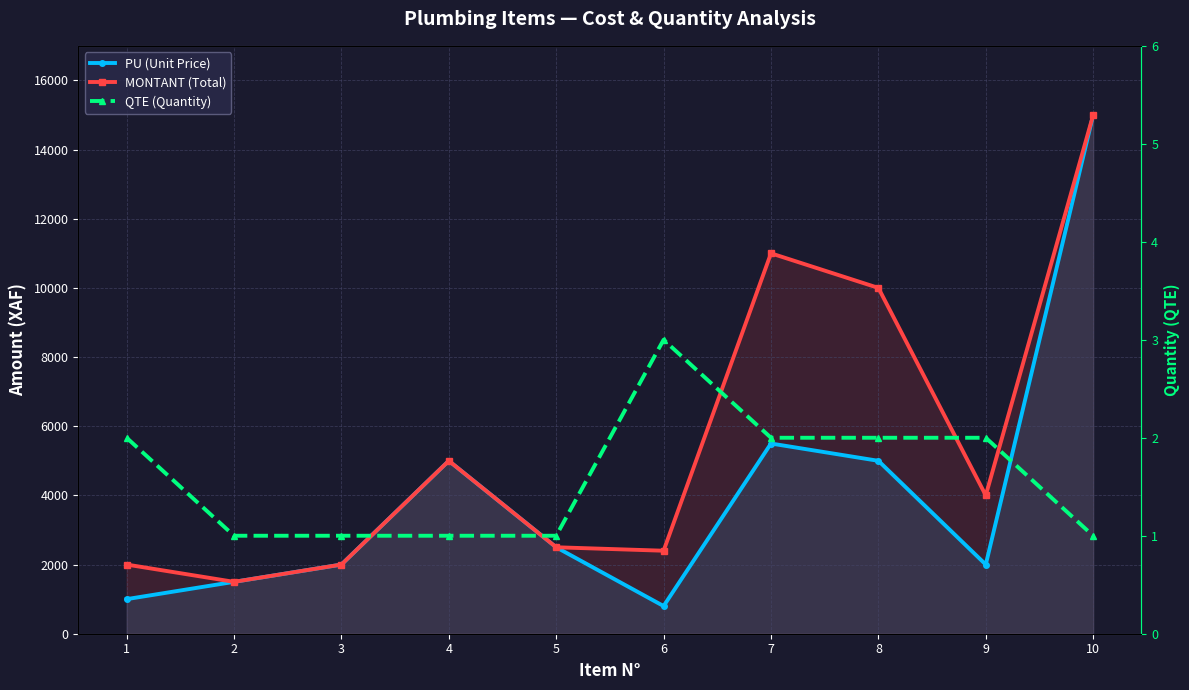

List the series in order of their overall mean, lowest first.

QTE (Quantity), PU (Unit Price), MONTANT (Total)